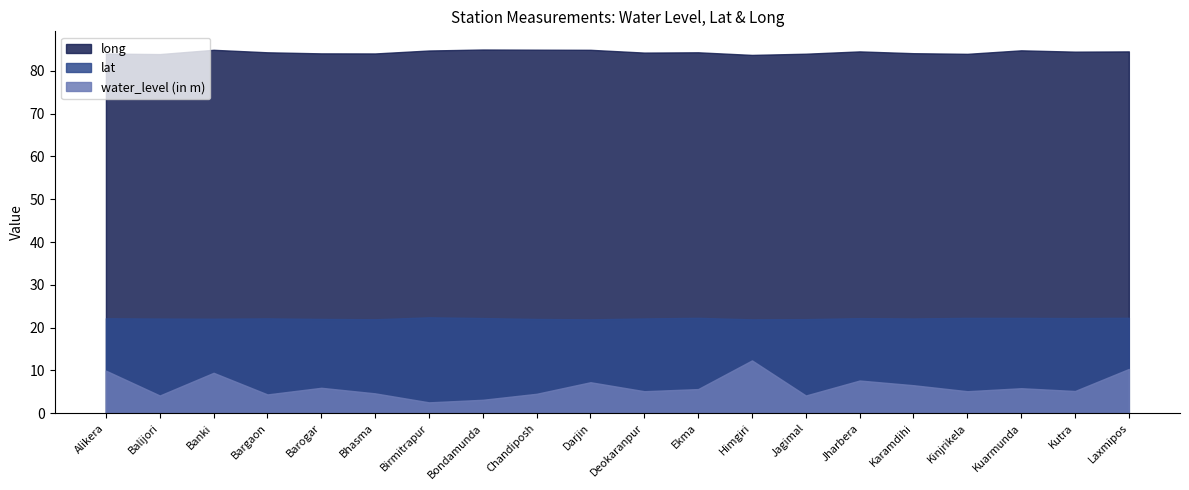

What are all the series names shown in the legend?

long, lat, water_level (in m)